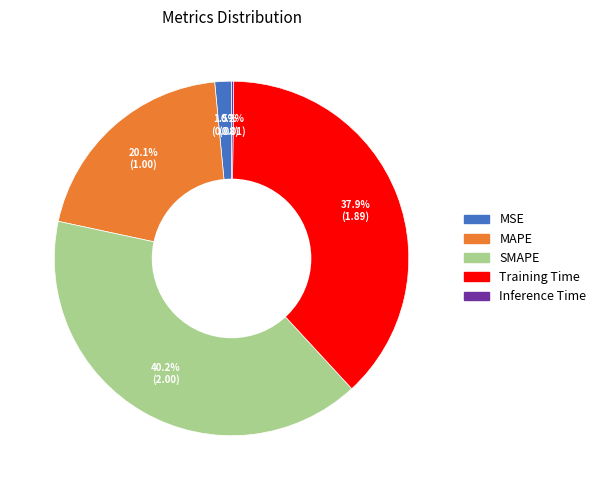

What is the ratio of the value at SMAPE to the value at MAPE?

2.0